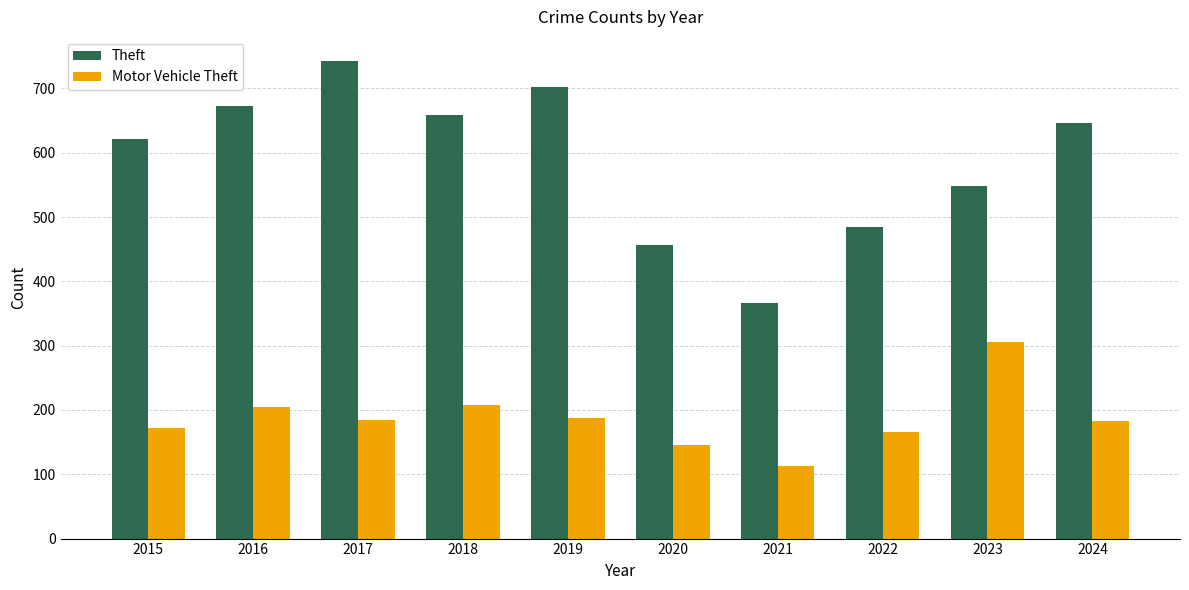

True or false: Theft has a value of 659 at 2018.

True